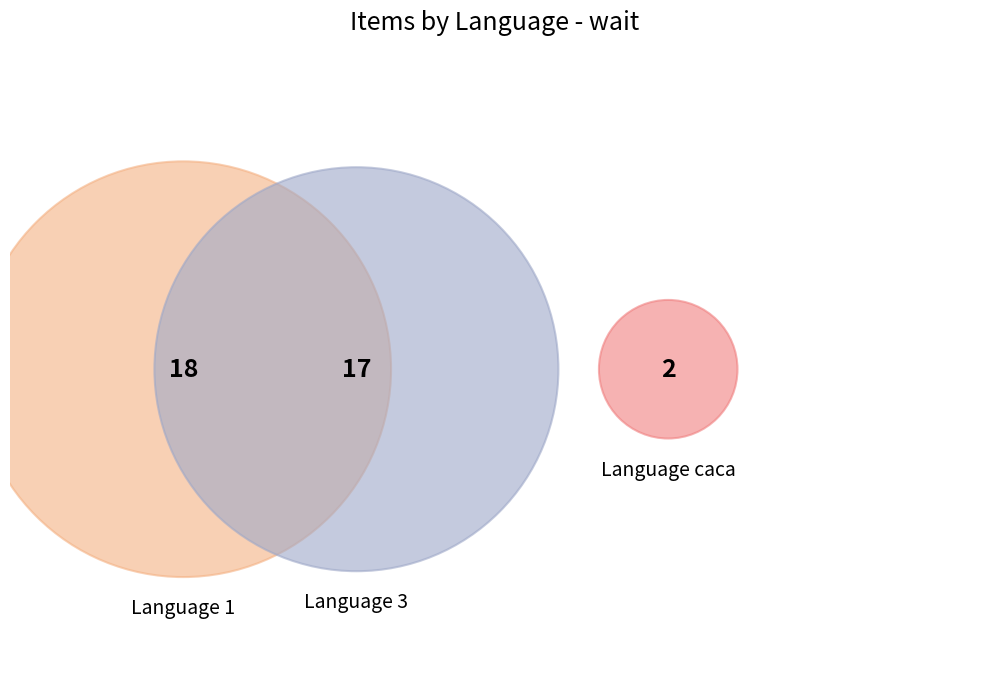

To the nearest percent, what is the average slice percentage?

33%